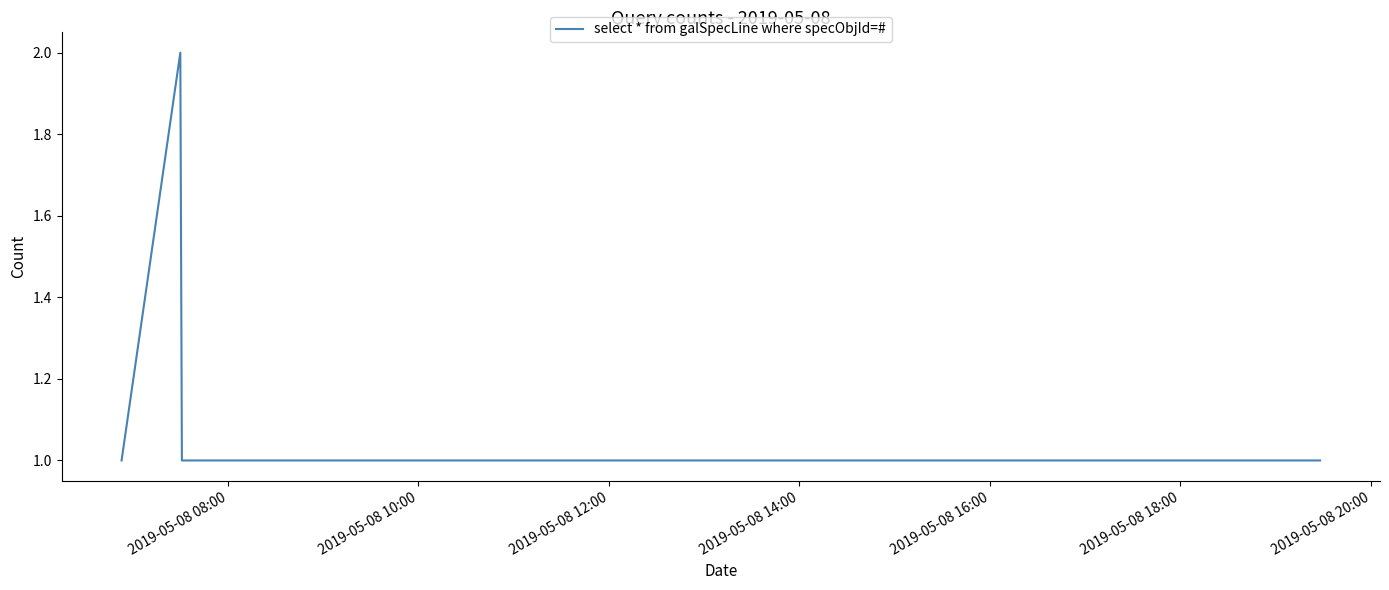

True or false: the data has more than 0 interior local peaks.

True